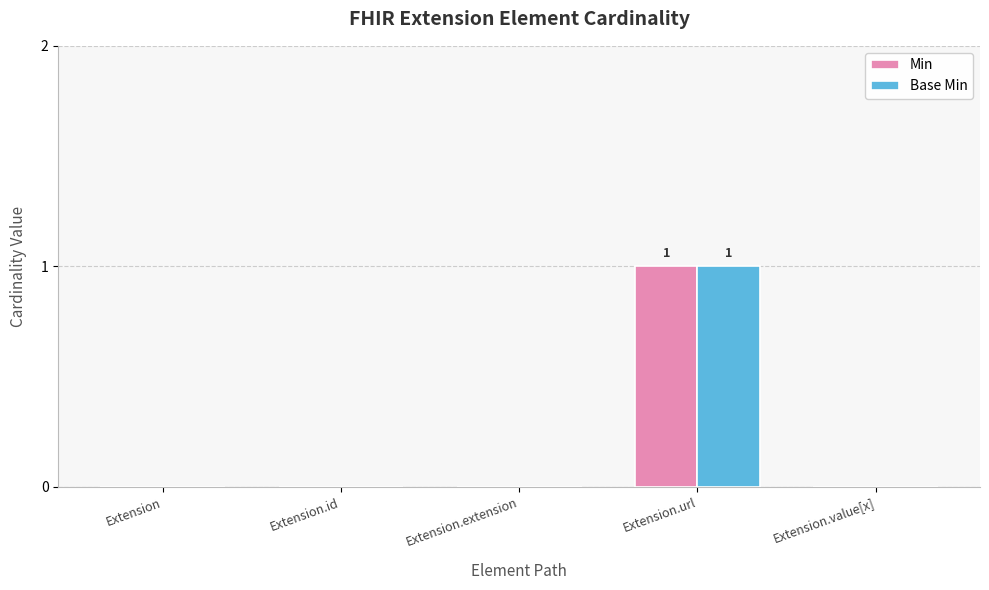

Reading left to right, extract all data points from this chart.

Min: Extension=0	Extension.id=0	Extension.extension=0	Extension.url=1	Extension.value[x]=0
Base Min: Extension=0	Extension.id=0	Extension.extension=0	Extension.url=1	Extension.value[x]=0